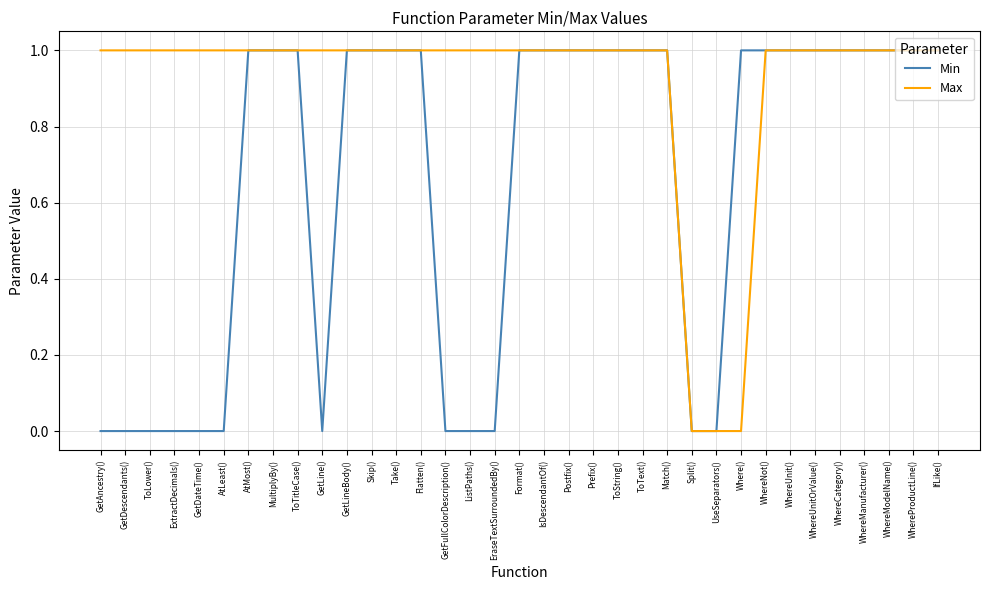

What are all the series names shown in the legend?

Min, Max